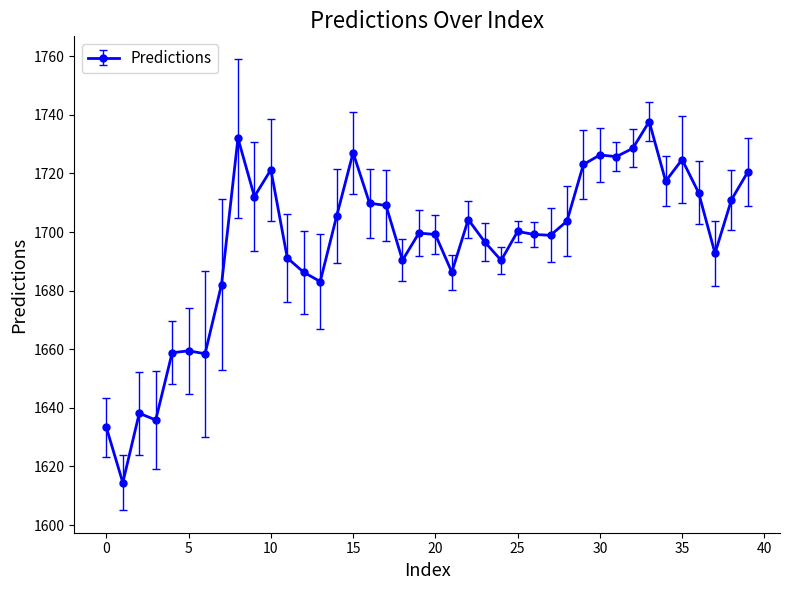

What is the greatest value displayed?

1737.7